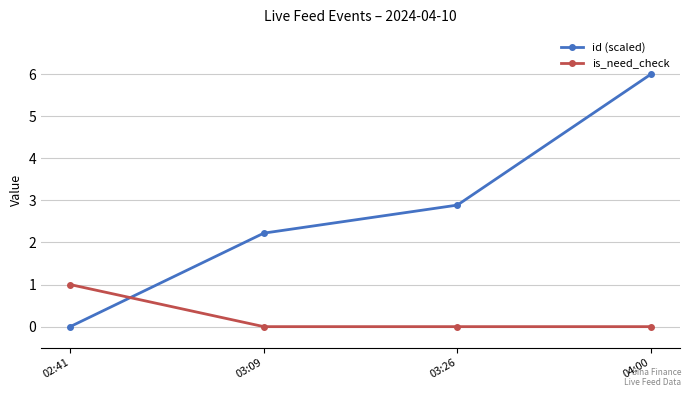

Which label corresponds to the largest value in the chart?

04:00